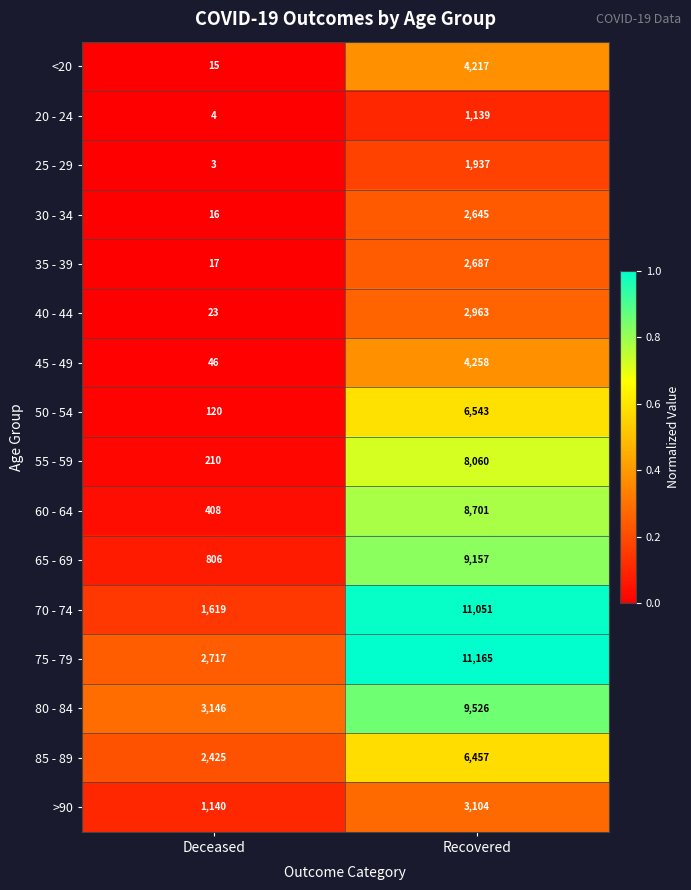

Rank the series at Deceased from highest to lowest value.

80 - 84, 75 - 79, 85 - 89, 70 - 74, >90, 65 - 69, 60 - 64, 55 - 59, 50 - 54, 45 - 49, 40 - 44, 35 - 39, 30 - 34, <20, 20 - 24, 25 - 29